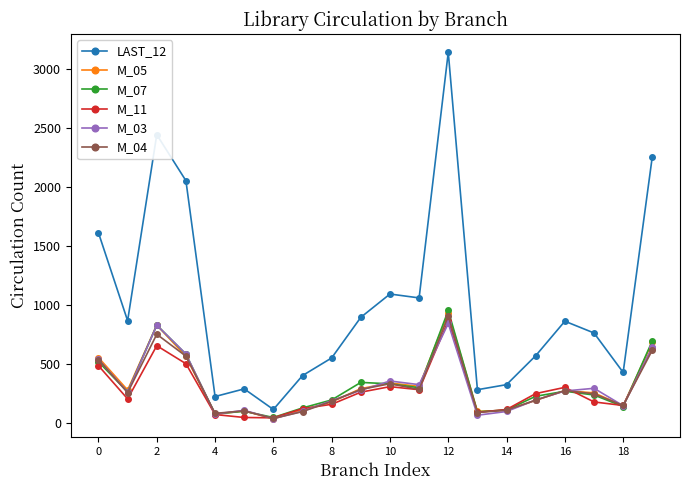

True or false: M_05 has more than 1 interior local peaks.

True